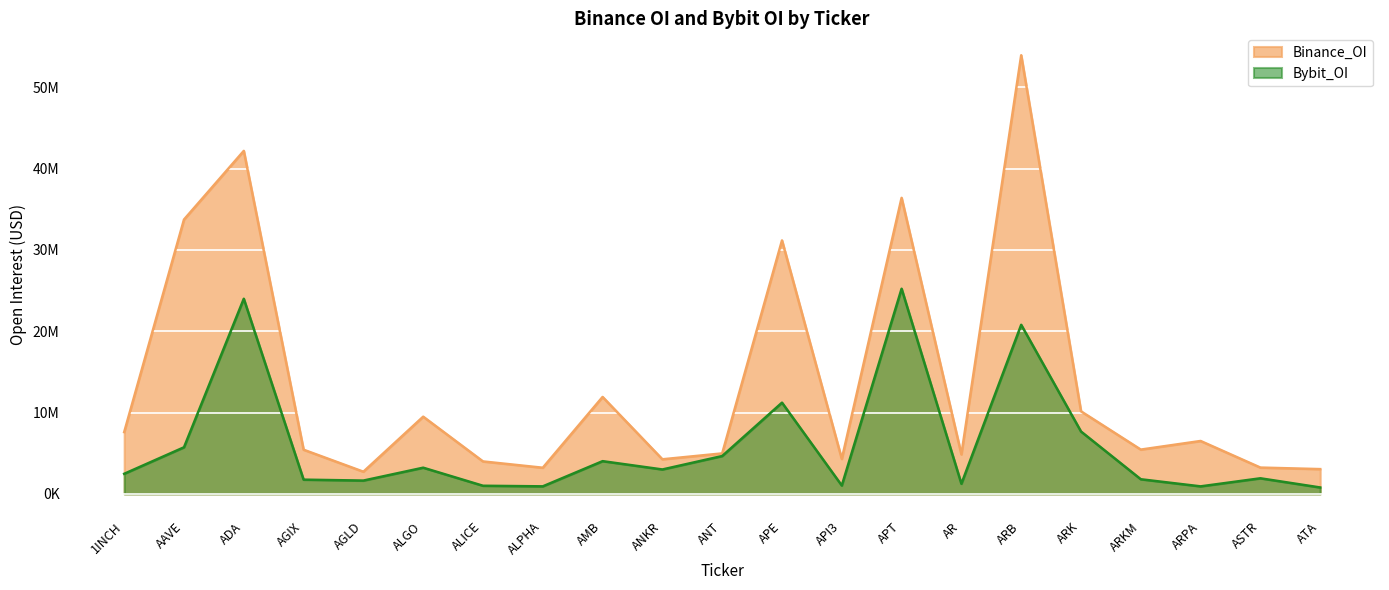

Is it true that Binance_OI equals 2100308 at 1INCH?

False